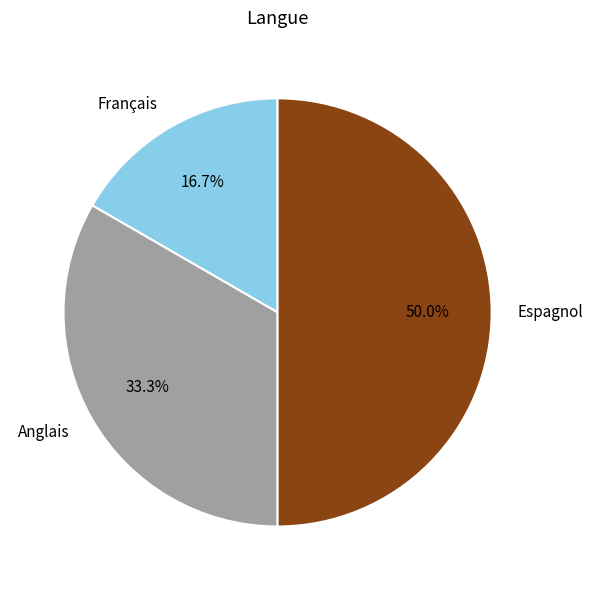

To the nearest percent, what is the average slice percentage?

33%